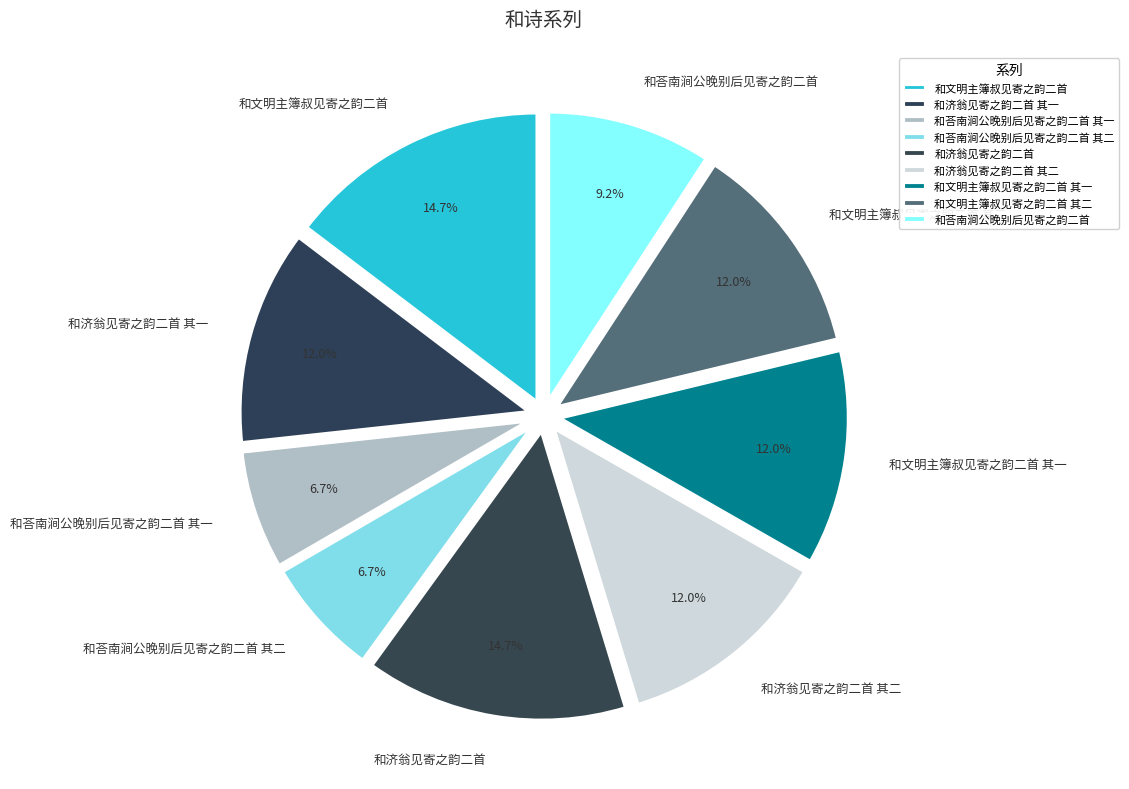

True or false: 和济翁见寄之韵二首 其二 accounts for 6% of the total.

False